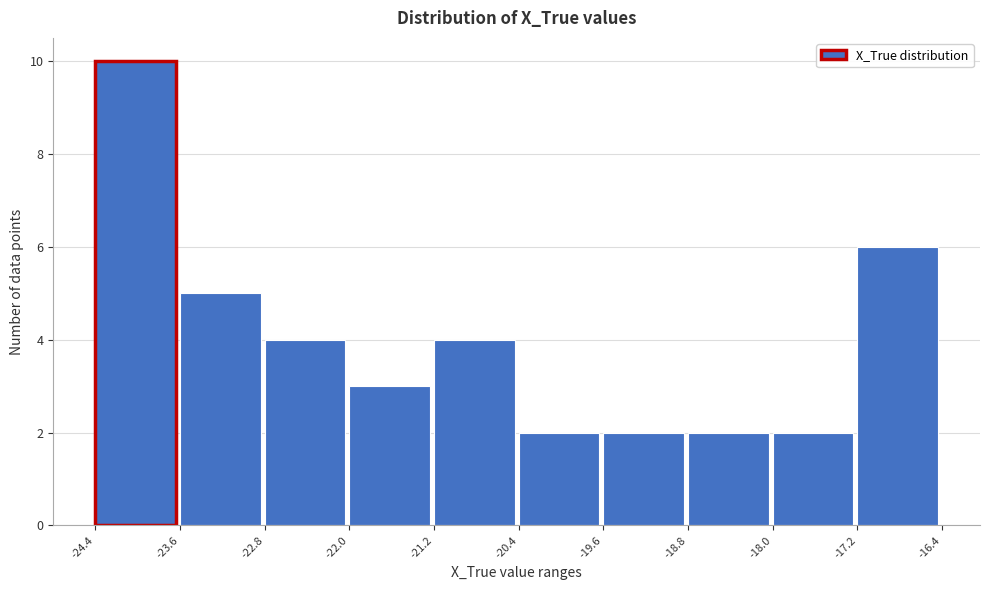

What is the height of the bar covering -23.6 to -22.8 on the x-axis? The values are not printed on the chart, so give them approximately, as read against the axis.

5